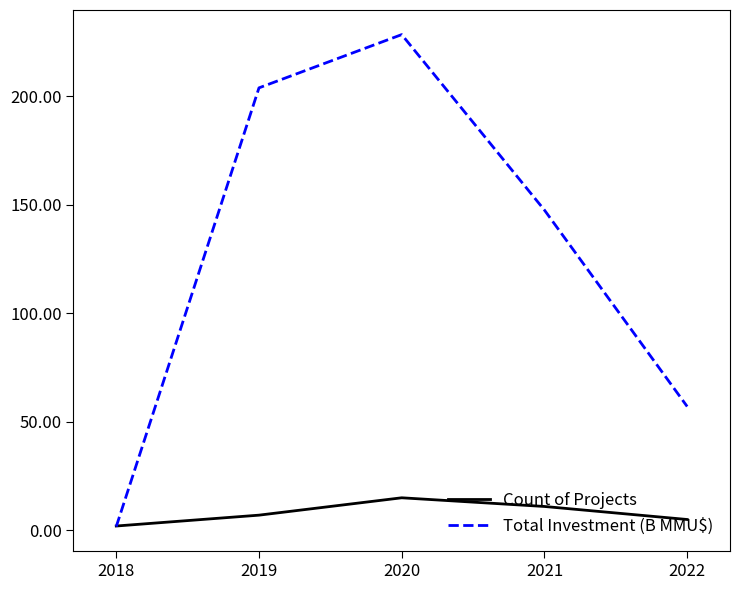

True or false: Total Investment (B MMU$) has more than 0 points higher than both neighbors.

True